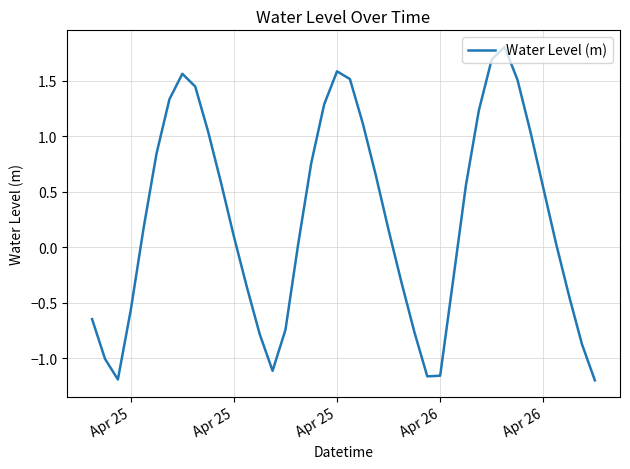

Is this an area chart (filled region under the line)?

No